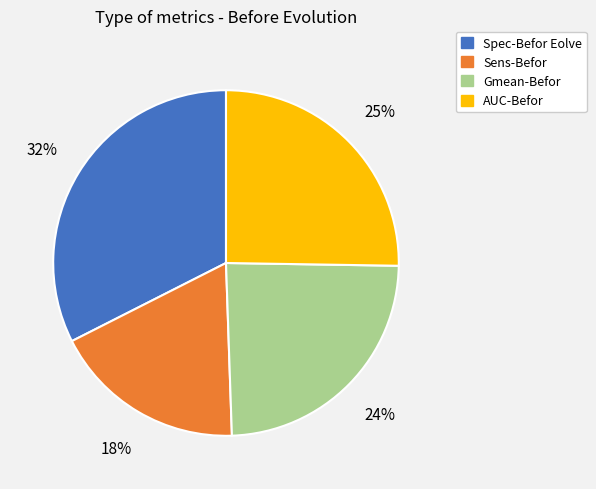

The AUC-Befor slice represents 20% of the pie. True or false?

False